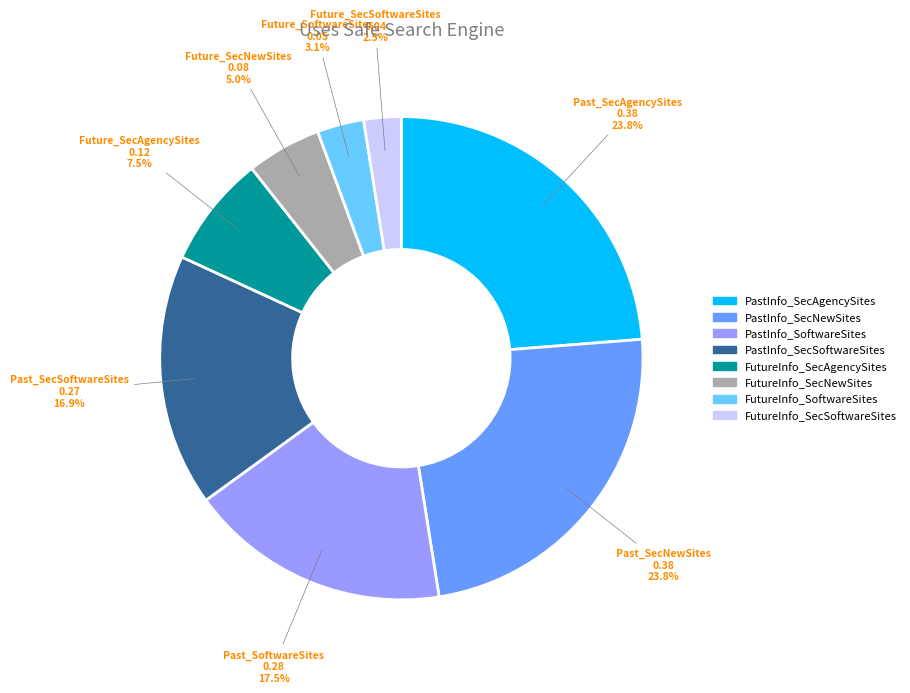

Between PastInfo_SecAgencySites and FutureInfo_SecNewSites, which is larger?

PastInfo_SecAgencySites